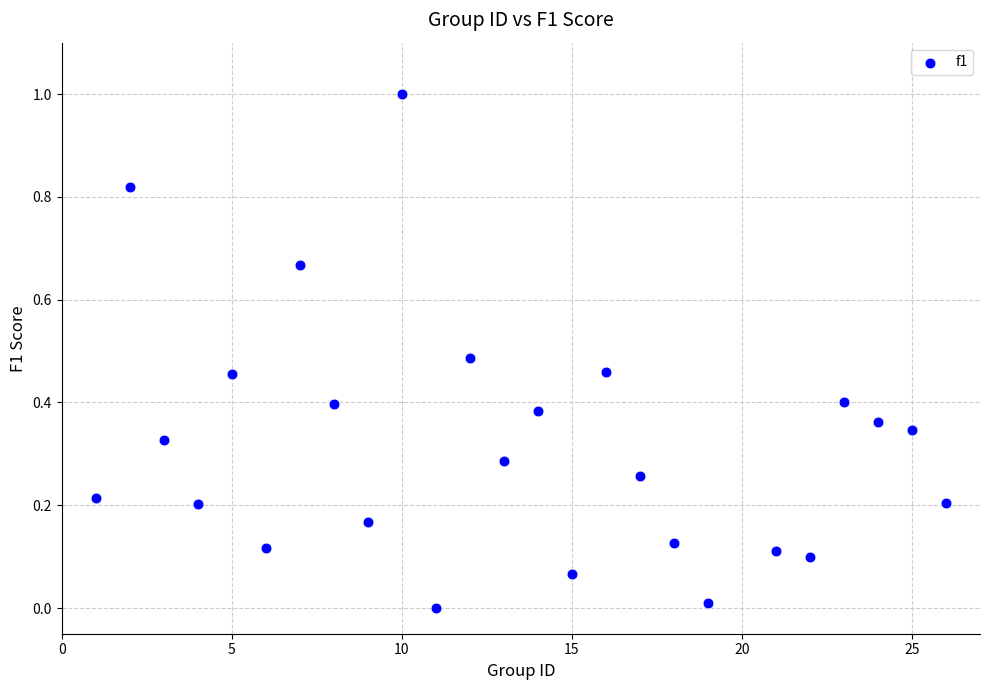

What is the range of Y values (max minus min)?

1.0